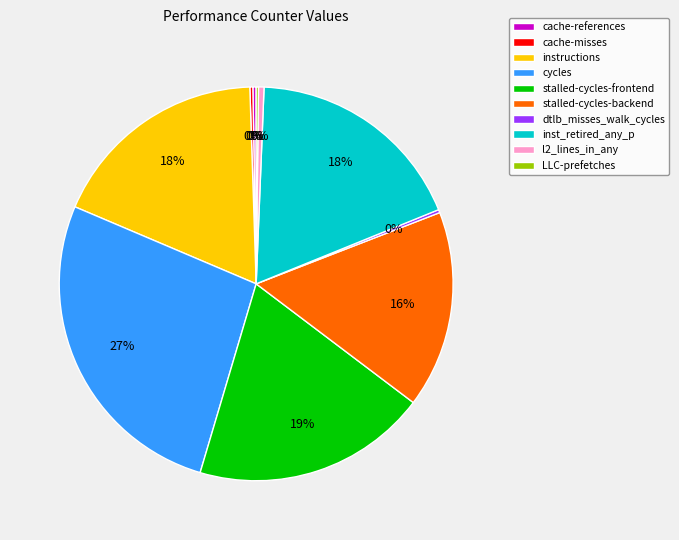

To the nearest percent, what is the average slice percentage?

10%